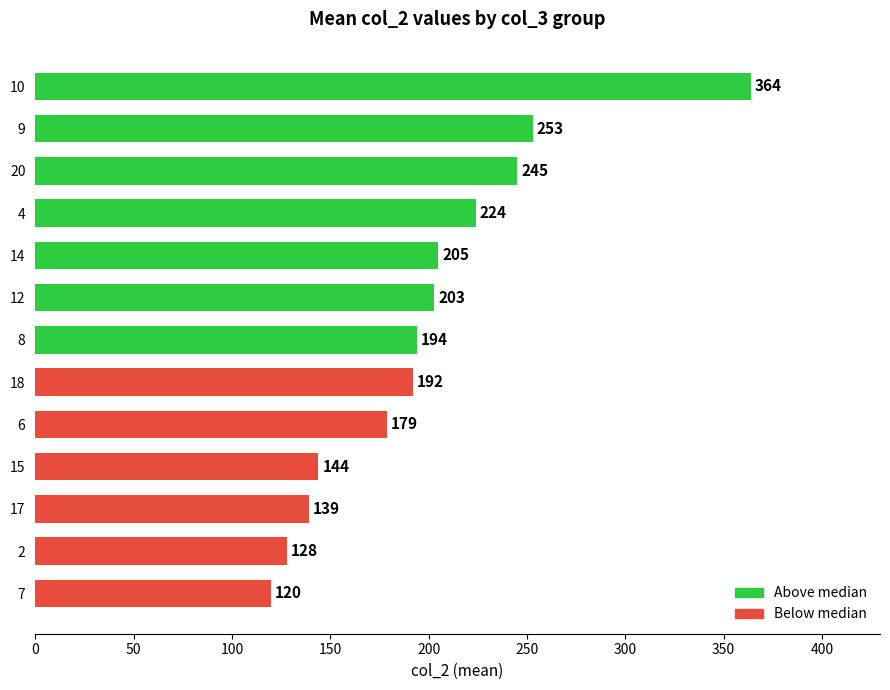

Rank the categories by value from highest to lowest.

10, 9, 20, 4, 14, 12, 8, 18, 6, 15, 17, 2, 7